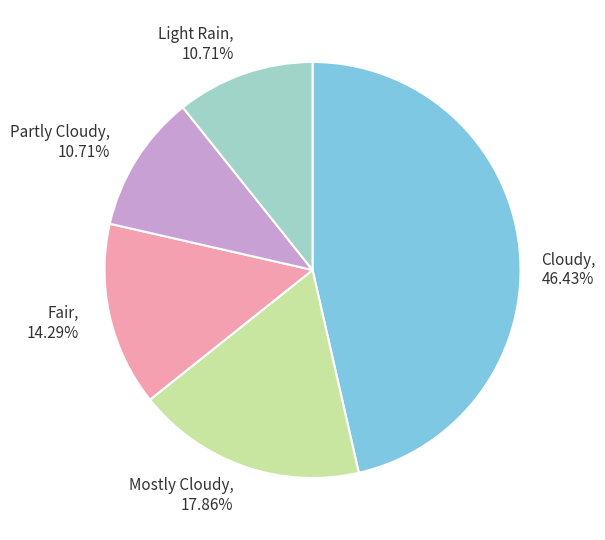

Which slice is the largest?

Cloudy